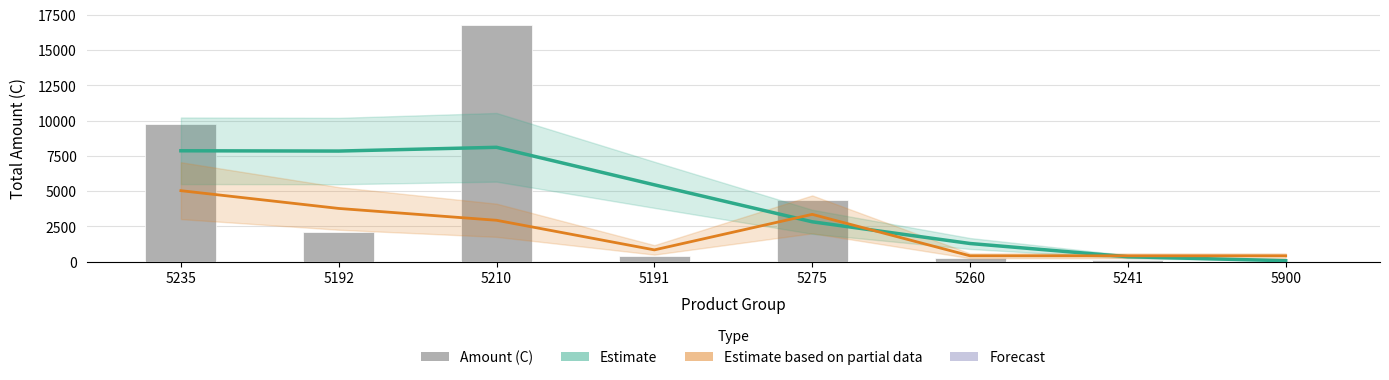

At which label does Estimate first exceed 5447?

5235